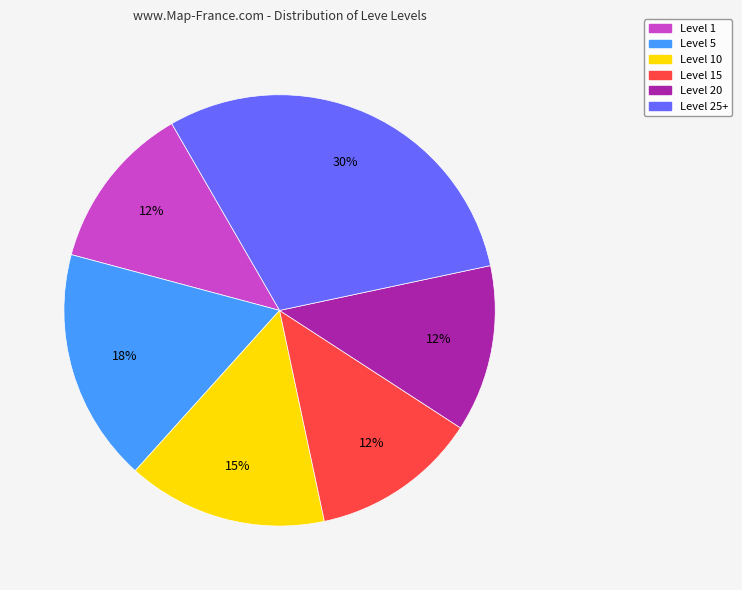

Does any single category account for the majority?

No